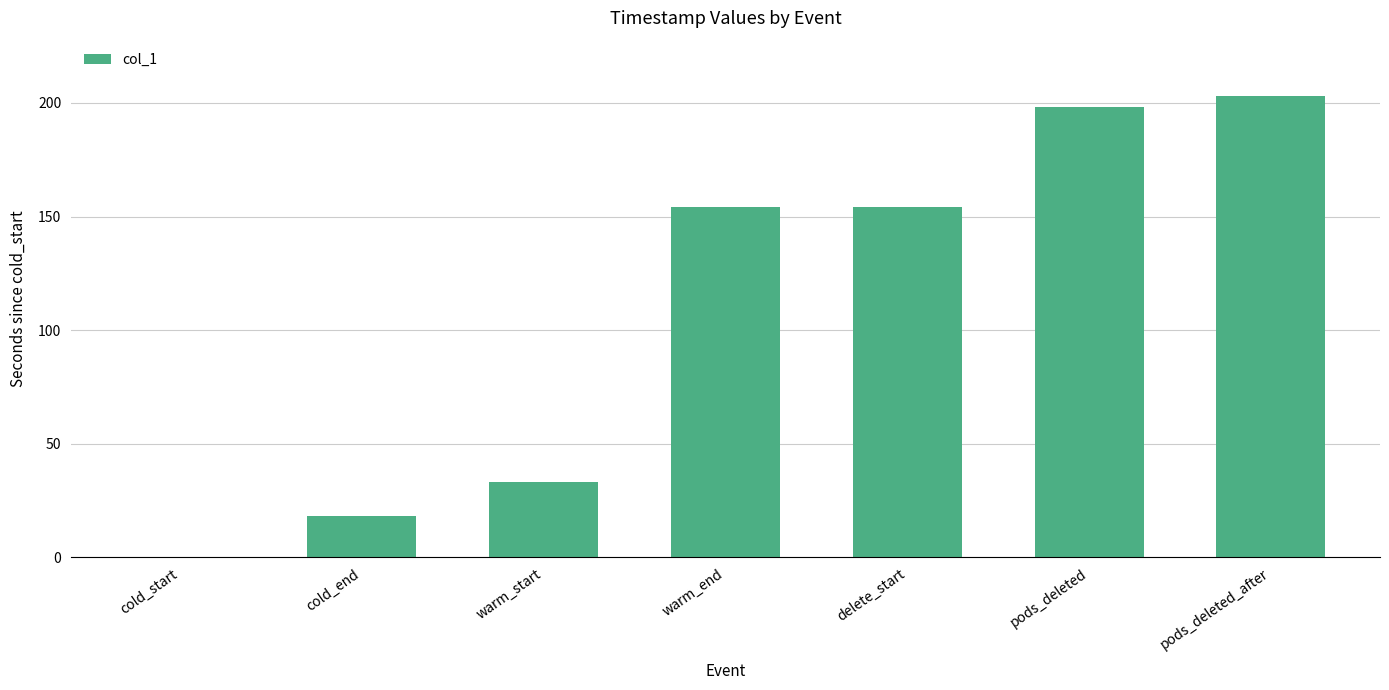

Count the number of categories in the chart.

7